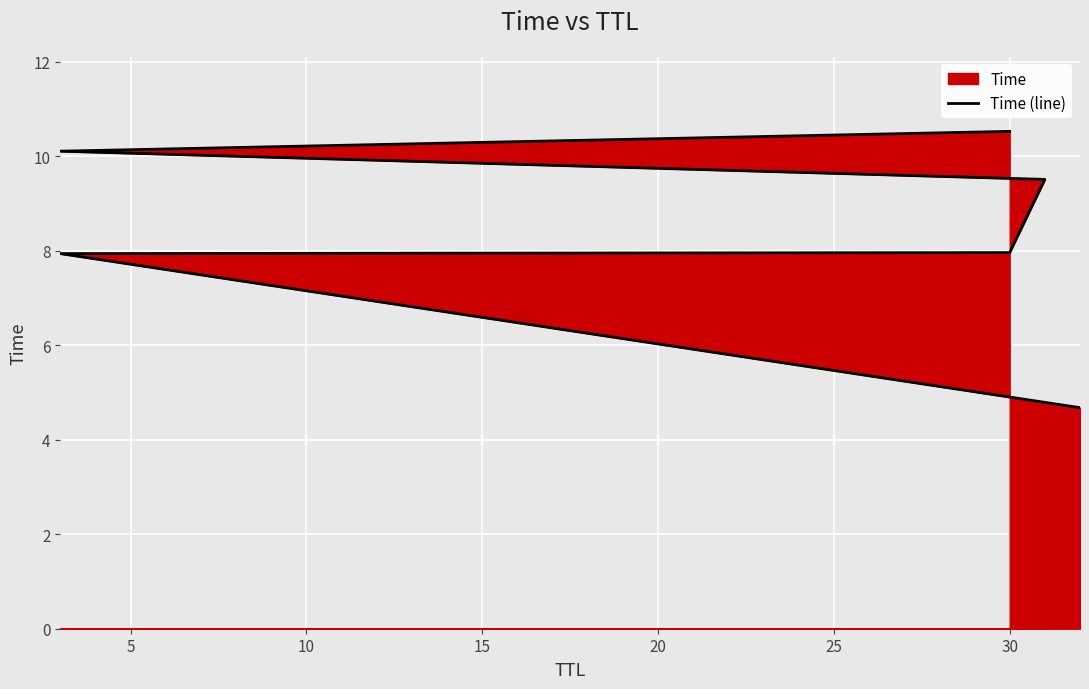

The value at 0 is 3.2. True or false?

False